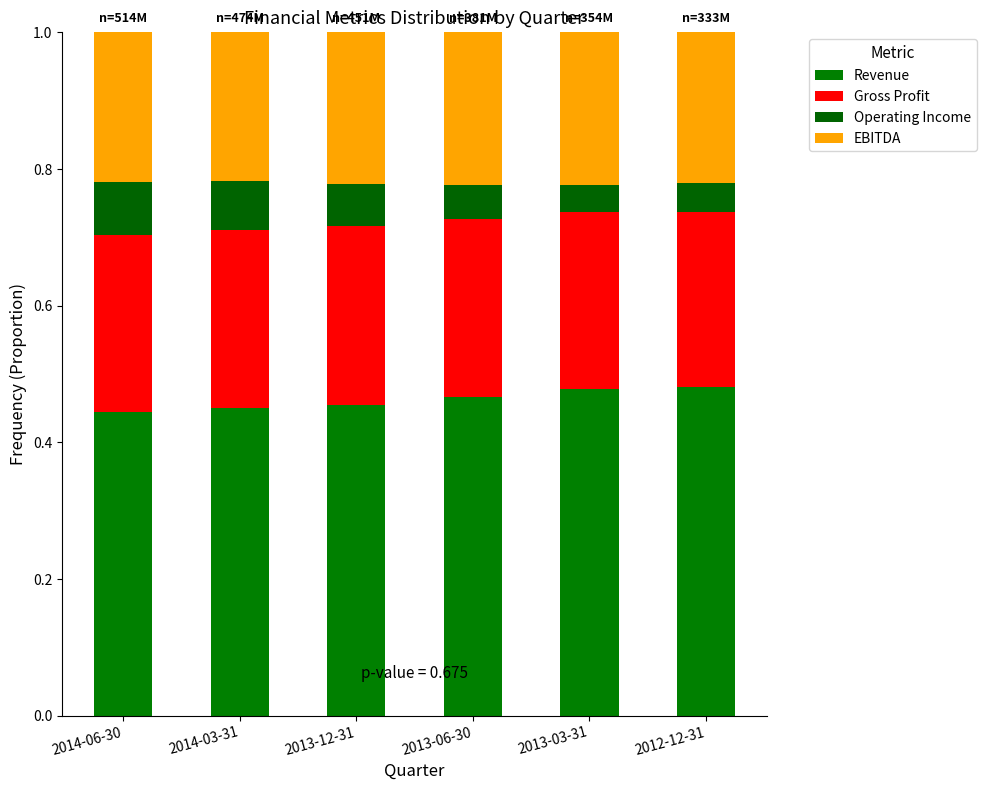

Count the number of data series in this chart.

4